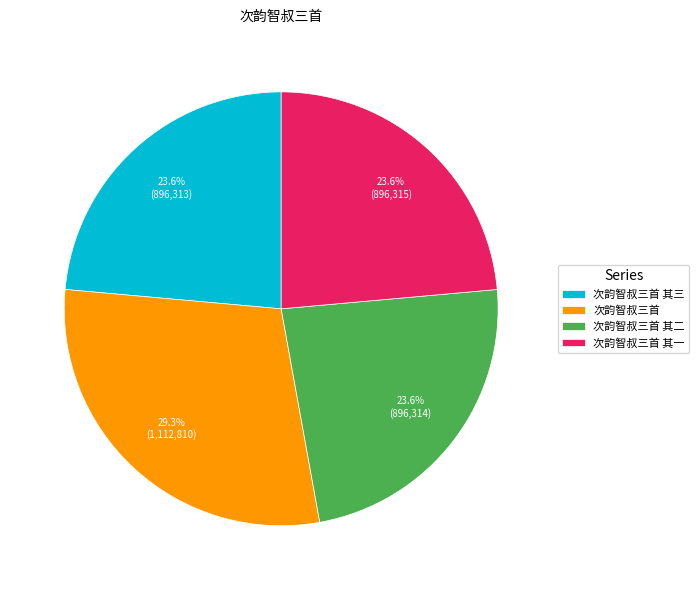

Which slice is the largest?

次韵智叔三首